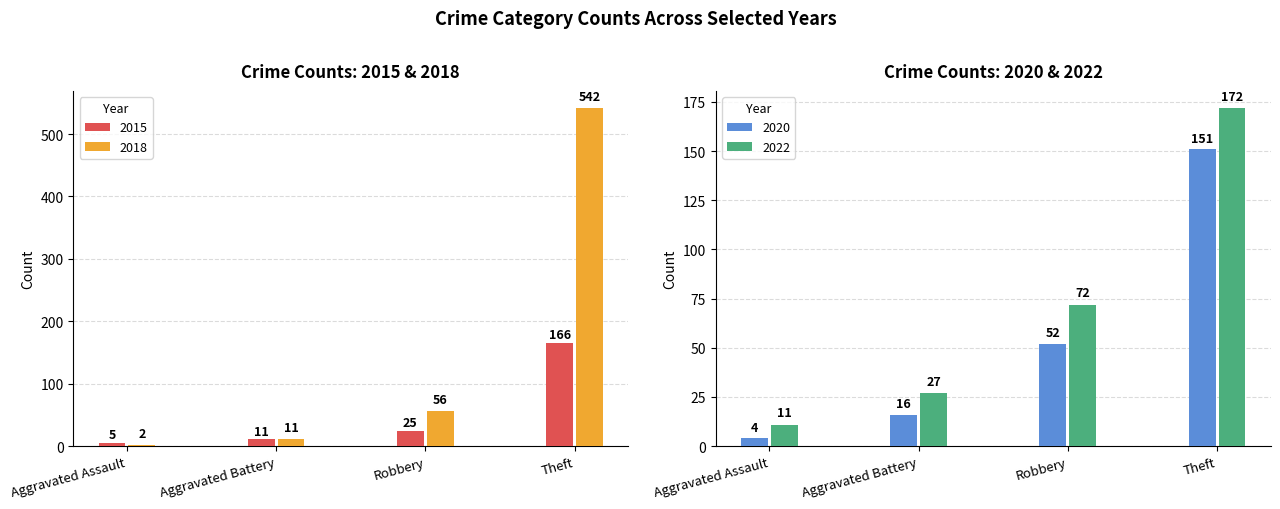

What is the minimum value for 2022?

11